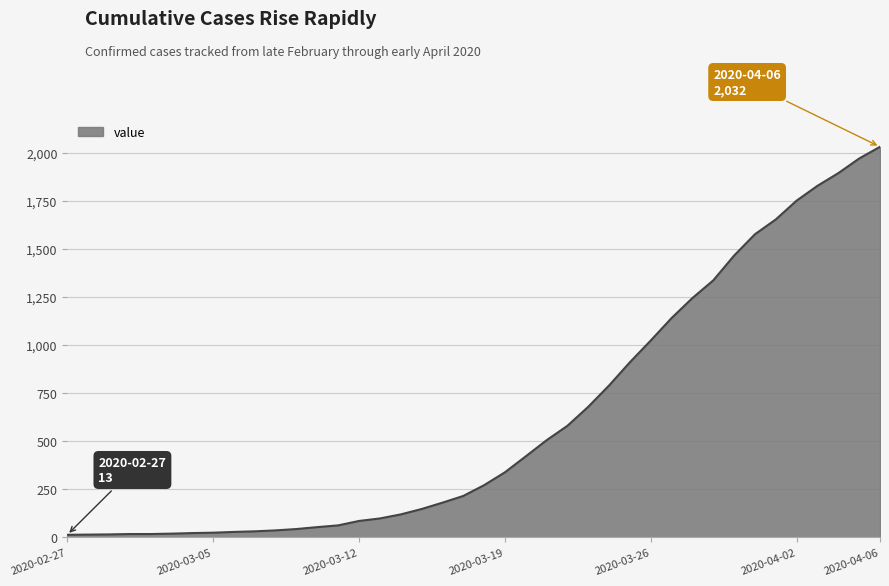

What is the difference between the maximum and minimum values?

2019